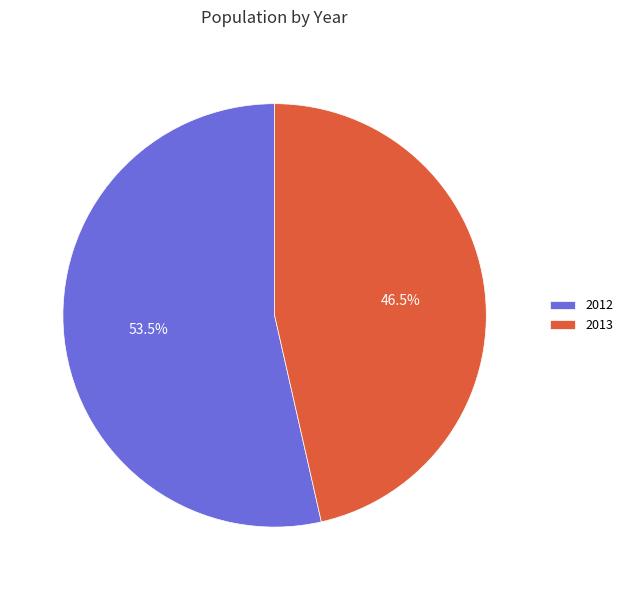

To the nearest percent, what is the average slice percentage?

50%